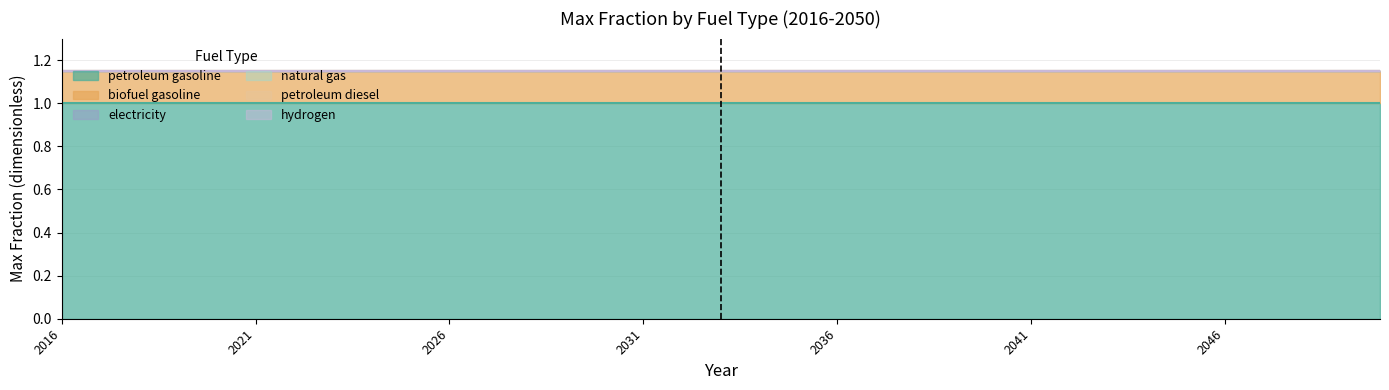

How many distinct data groups are displayed?

6